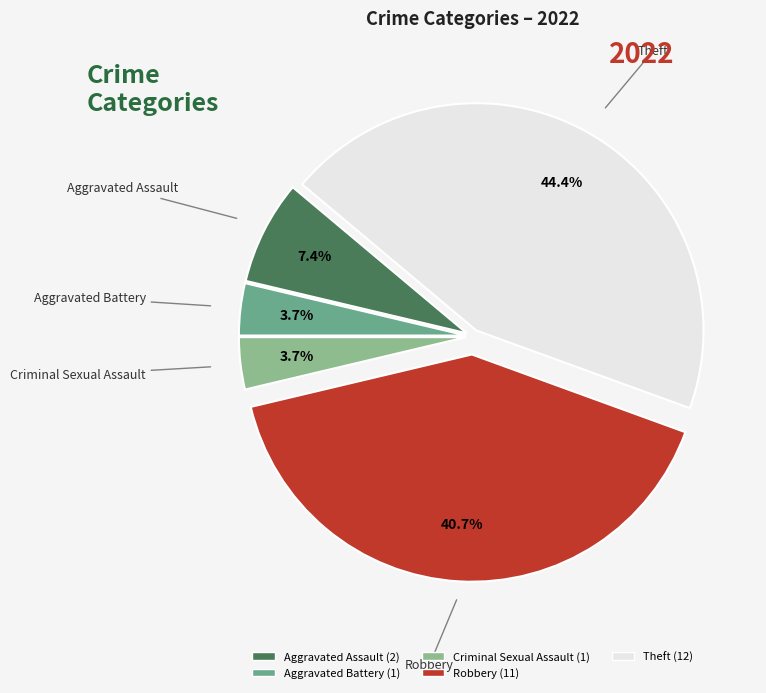

True or false: Criminal Sexual Assault accounts for 4% of the total.

True